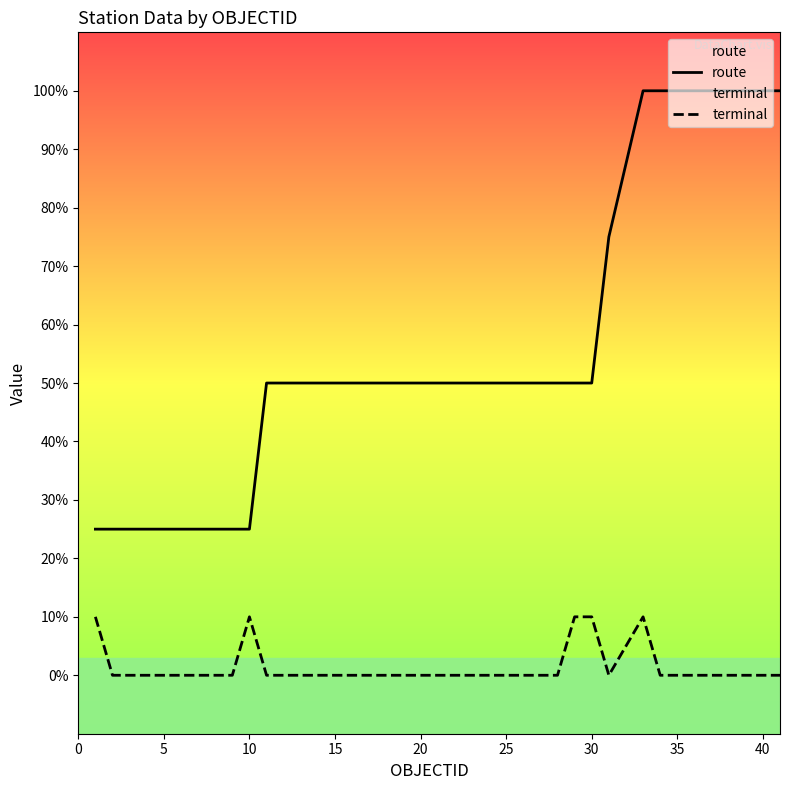

Reading left to right, what are all the values shown in this chart?

route: 1.2	1.2	1.2	1.2	1.2	1.2	1.2	1.2	1.2	1.2	2.5	2.5	2.5	2.5	2.5	2.5	2.5	2.5	2.5	2.5	2.5	2.5	2.5	2.5	2.5	2.5	2.5	2.5	2.5	2.5	3.8	5.0	5.0	5.0	5.0	5.0	5.0	5.0	5.0	5.0
terminal: 0.5	0.0	0.0	0.0	0.0	0.0	0.0	0.0	0.0	0.5	0.0	0.0	0.0	0.0	0.0	0.0	0.0	0.0	0.0	0.0	0.0	0.0	0.0	0.0	0.0	0.0	0.0	0.0	0.5	0.5	0.0	0.5	0.0	0.0	0.0	0.0	0.0	0.0	0.0	0.0